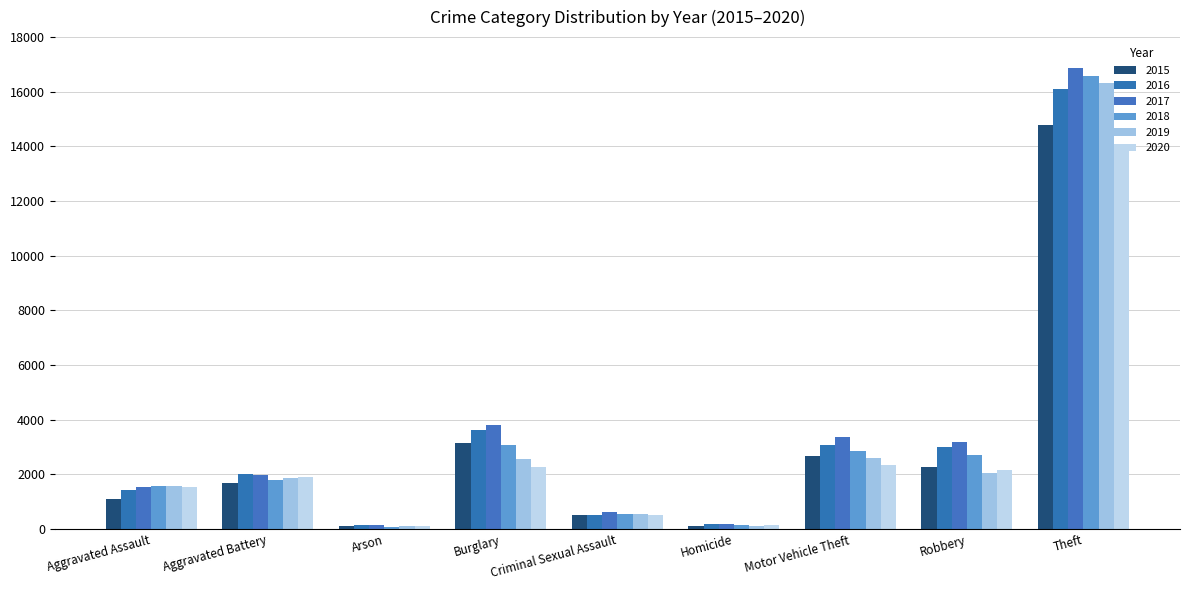

Between Robbery and Burglary, which is larger?

Burglary